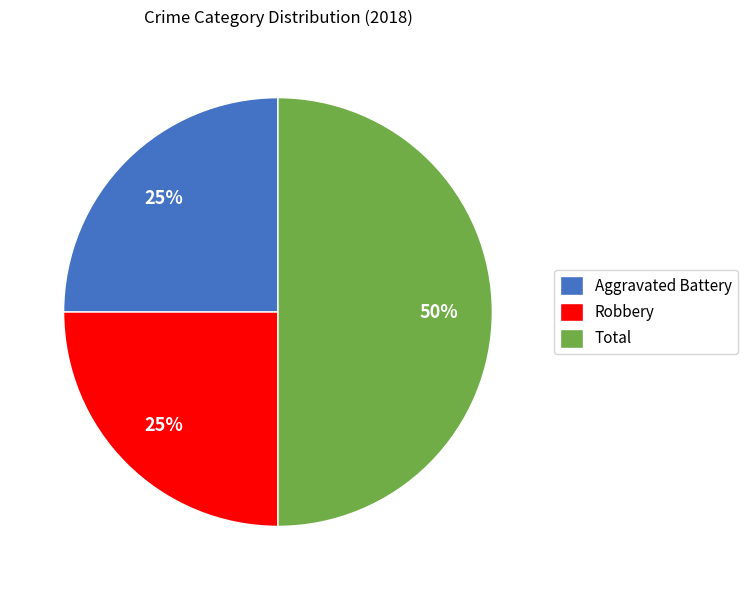

What percentage is the Total slice, to the nearest percent?

50%